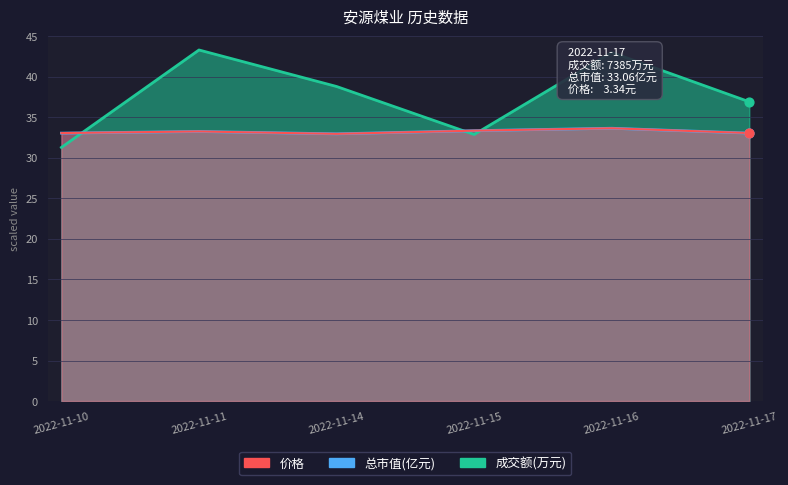

At how many categories does at least one series exceed 42?

2